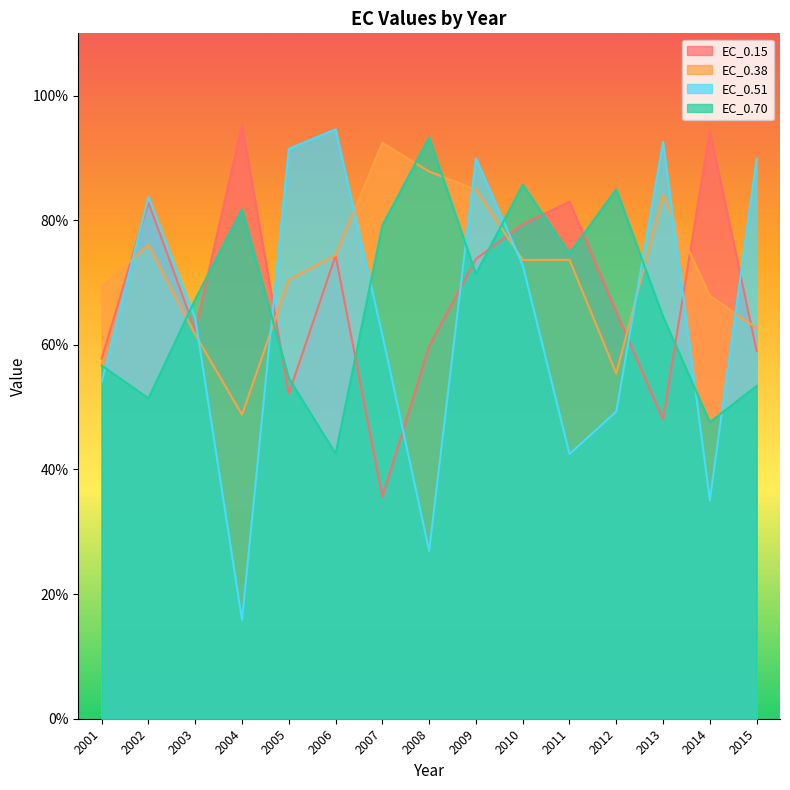

Does the chart display data point markers on the line(s)?

No